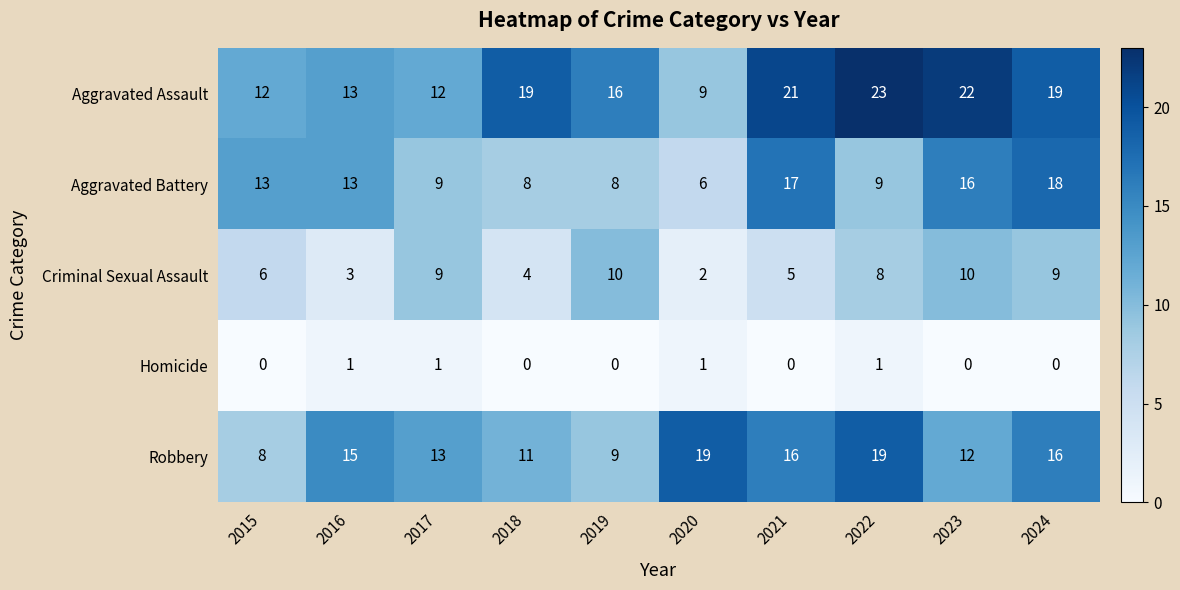

At which category is the sum across all series the highest?

2024